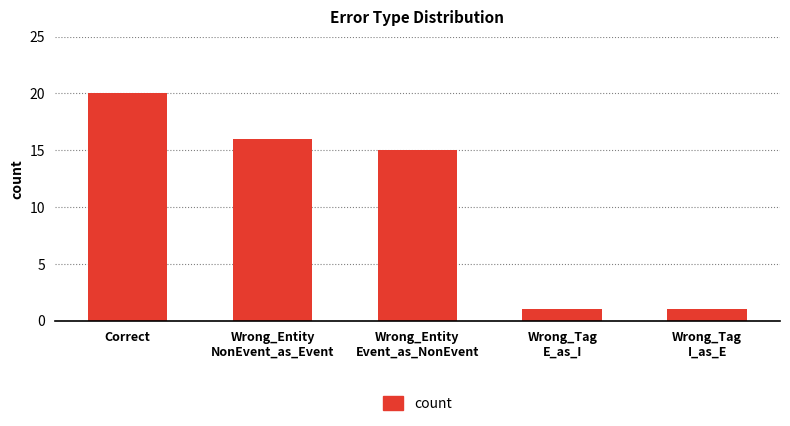

The chart shows a value of 15 at Wrong_Entity
Event_as_NonEvent. True or false?

True